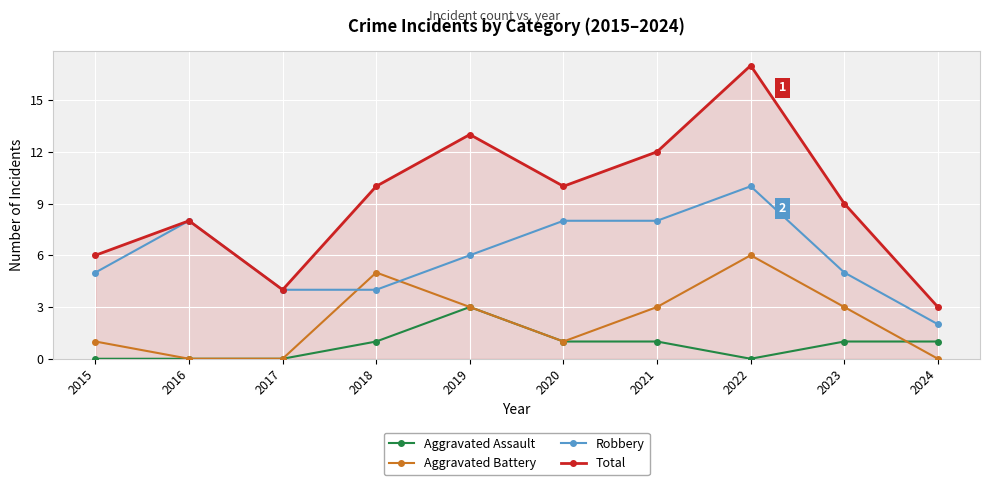

What is the approximate value of Aggravated Assault at 2021?

1